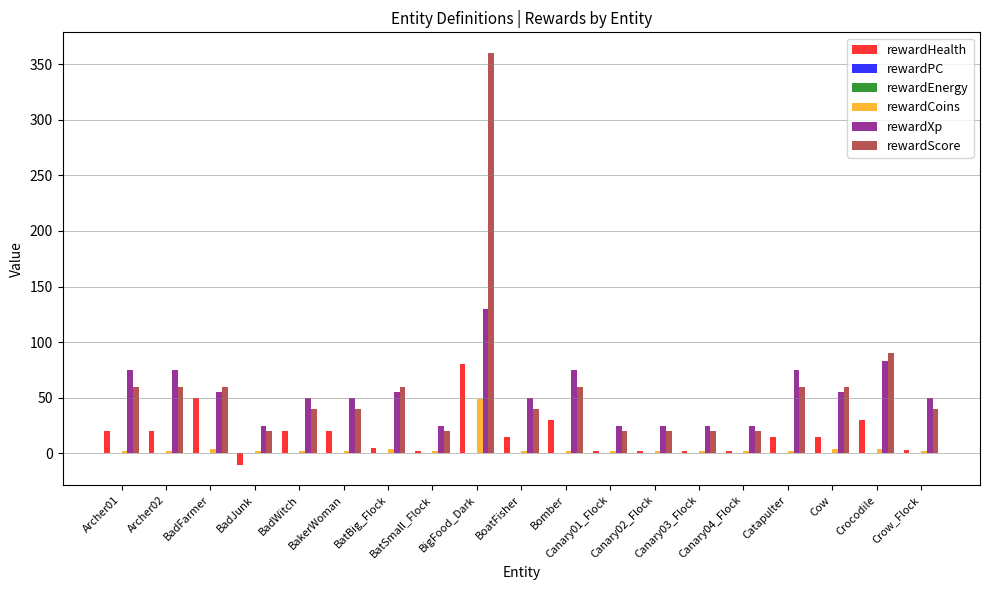

Count the number of data series in this chart.

6